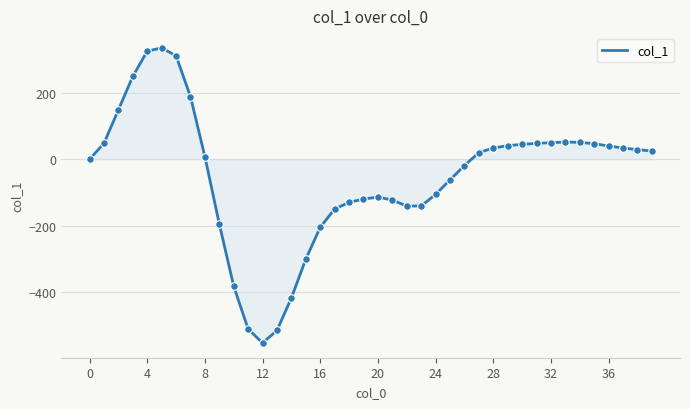

What is the difference between the maximum and minimum values?

890